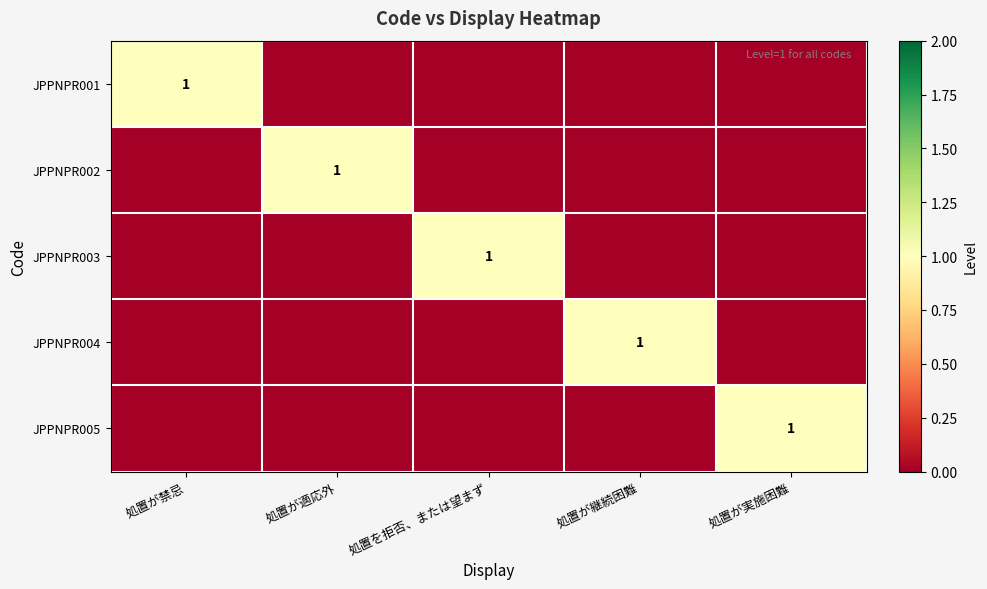

At which category is the sum across all series the highest?

処置が禁忌